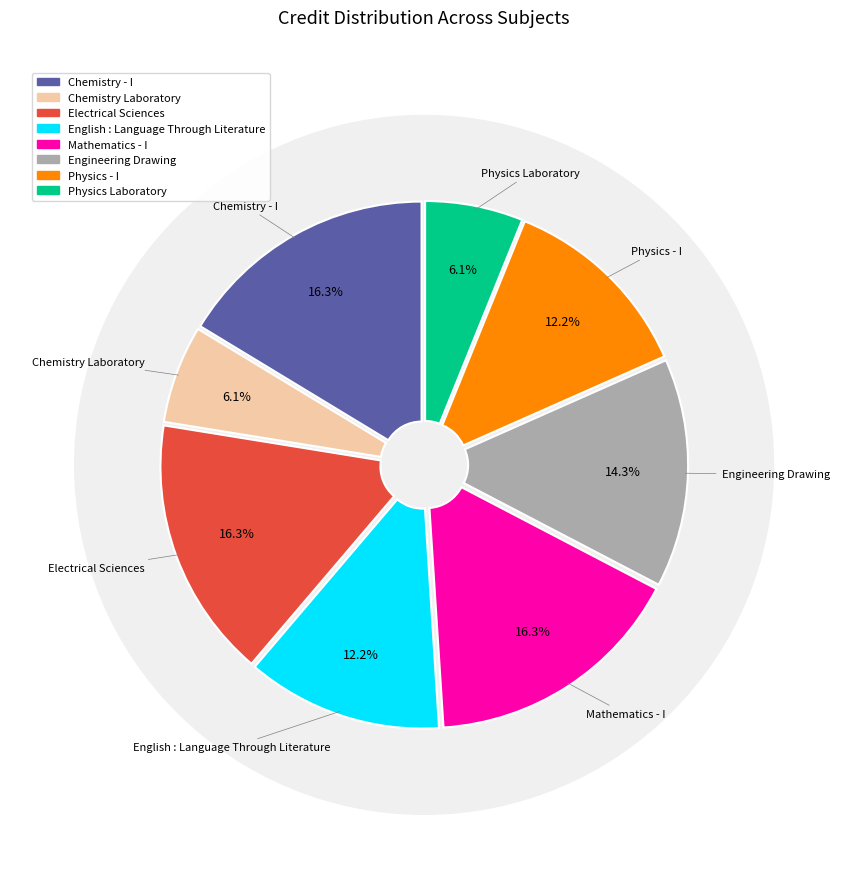

How much of the chart is everything except Chemistry - I?

83.7%